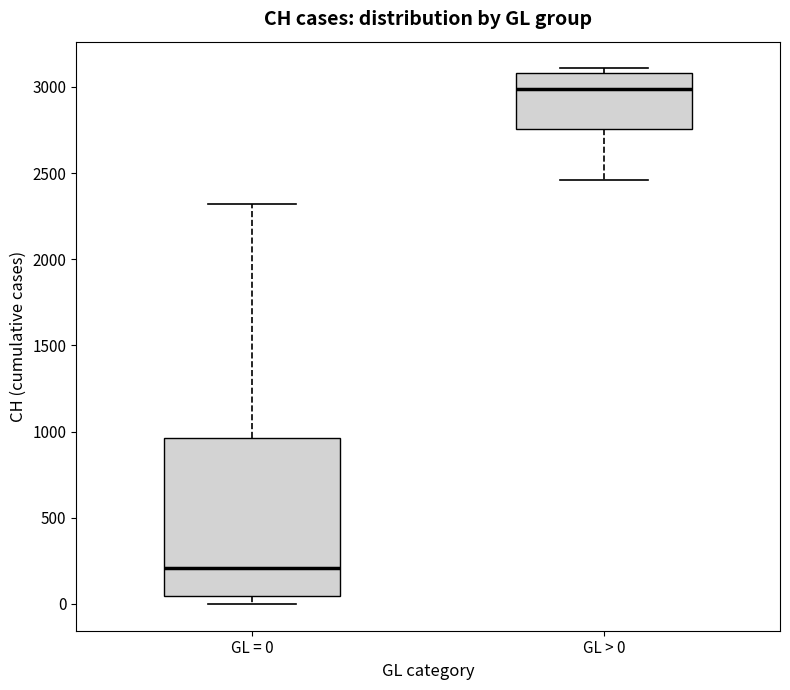

Reading left to right, read every box against the y-axis: the position of its median line, the range the box covers, and the ends of its whiskers. The values are not printed on the chart, so give them approximately, as read against the axis.

GL = 0: median 200, box 50 to 950, whiskers 0 to 2300
GL > 0: median 3000, box 2750 to 3100, whiskers 2450 to 3100 (just above the box's upper edge)